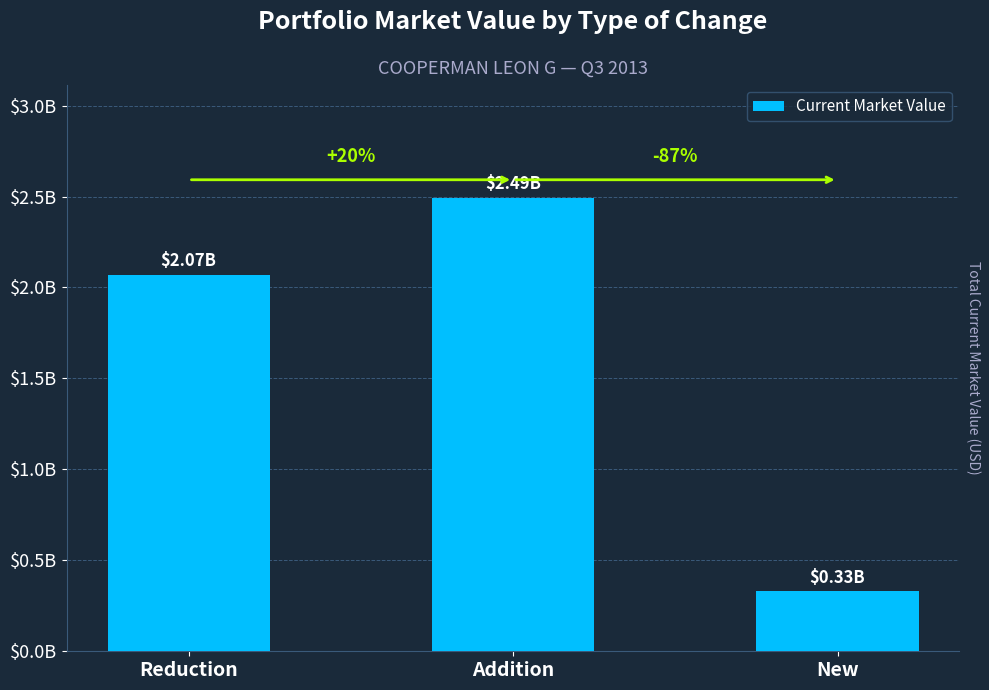

What is the label of the 2nd bar from the right?

Addition